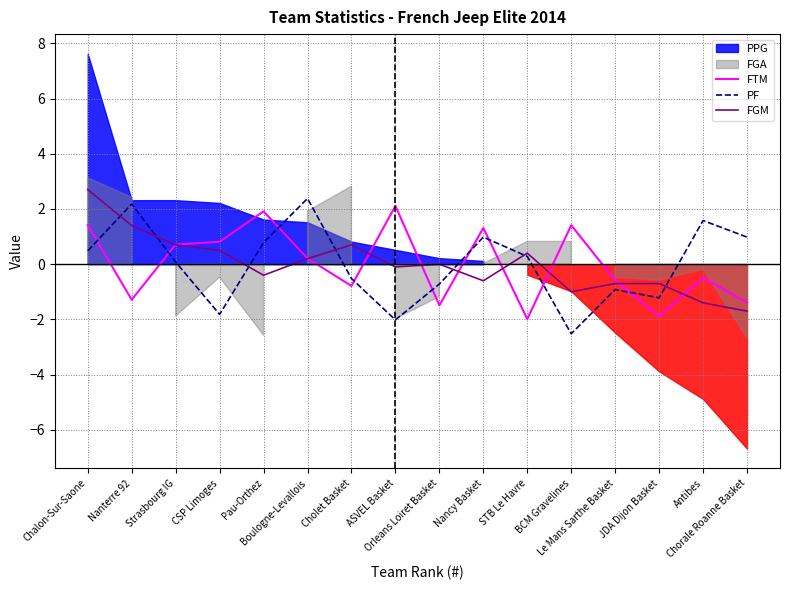

True or false: PF has a value of 1.1 at Nanterre 92.

False